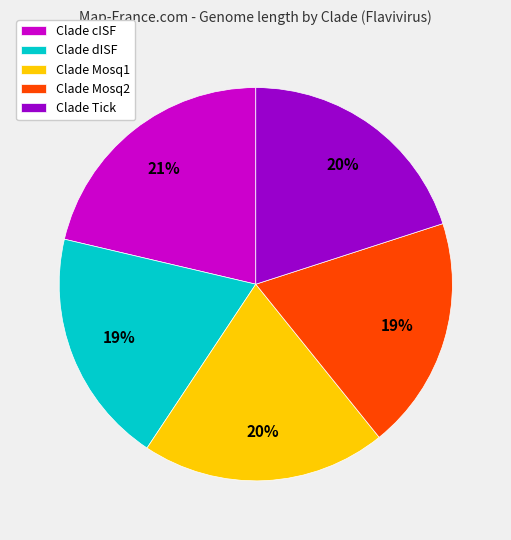

Count the number of slices in the pie.

5